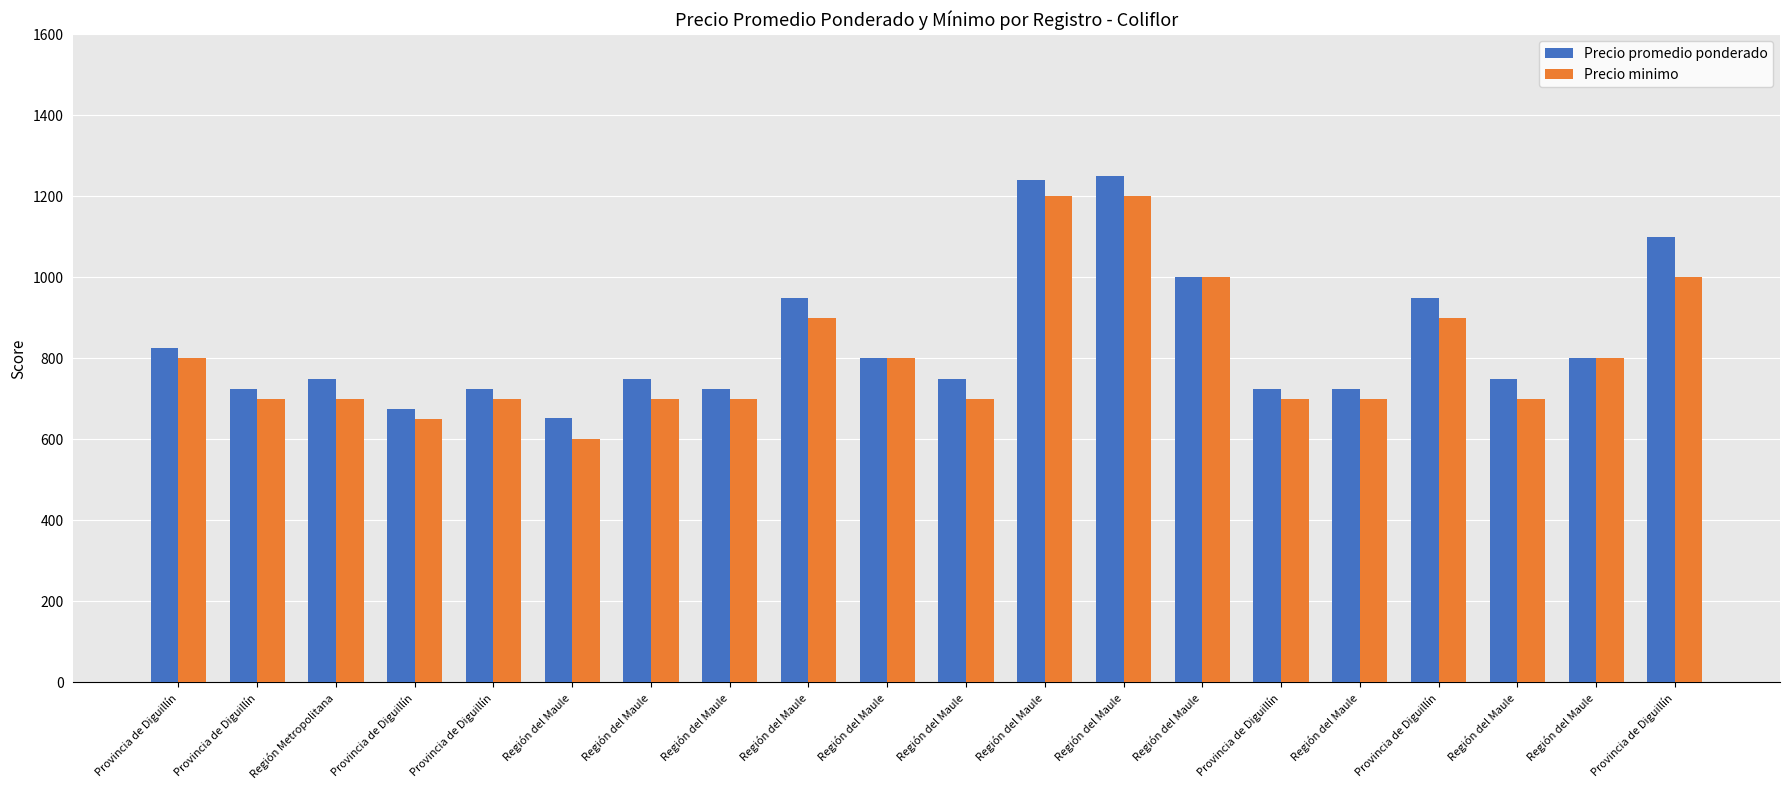

Which series has the largest range (max minus min)?

Precio minimo